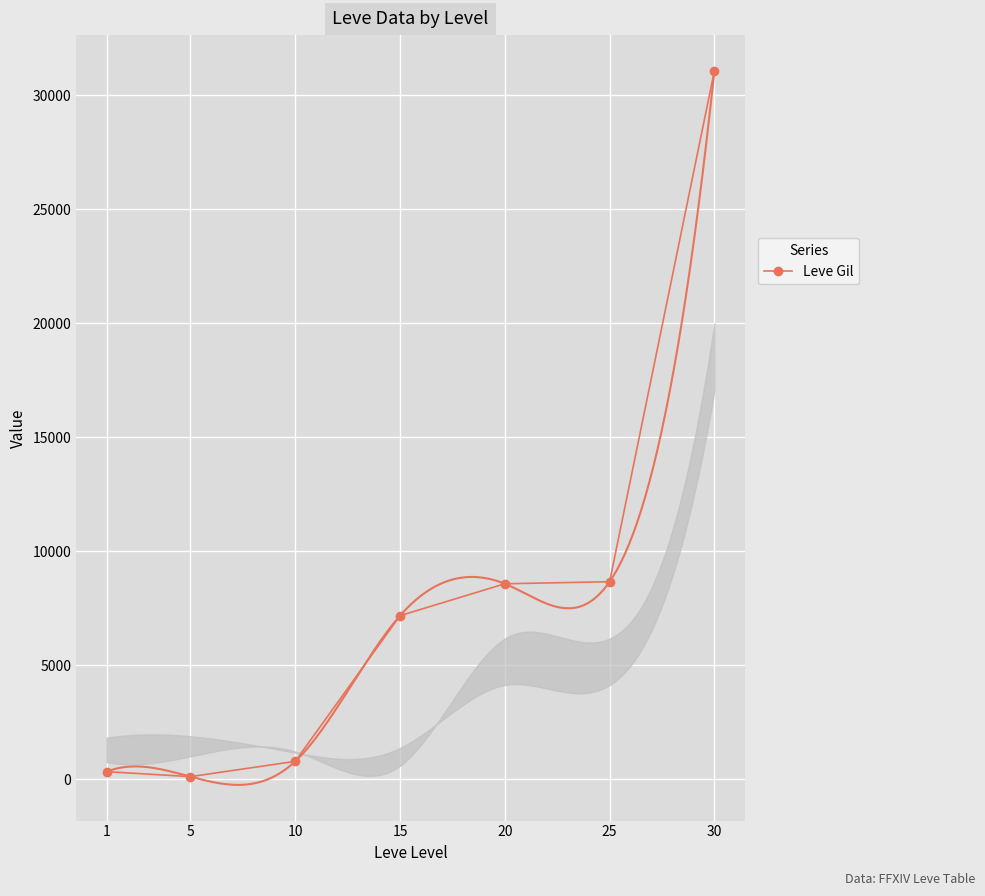

Reading left to right, extract all data points from this chart.

330	110	780	7170	8570	8660	31070